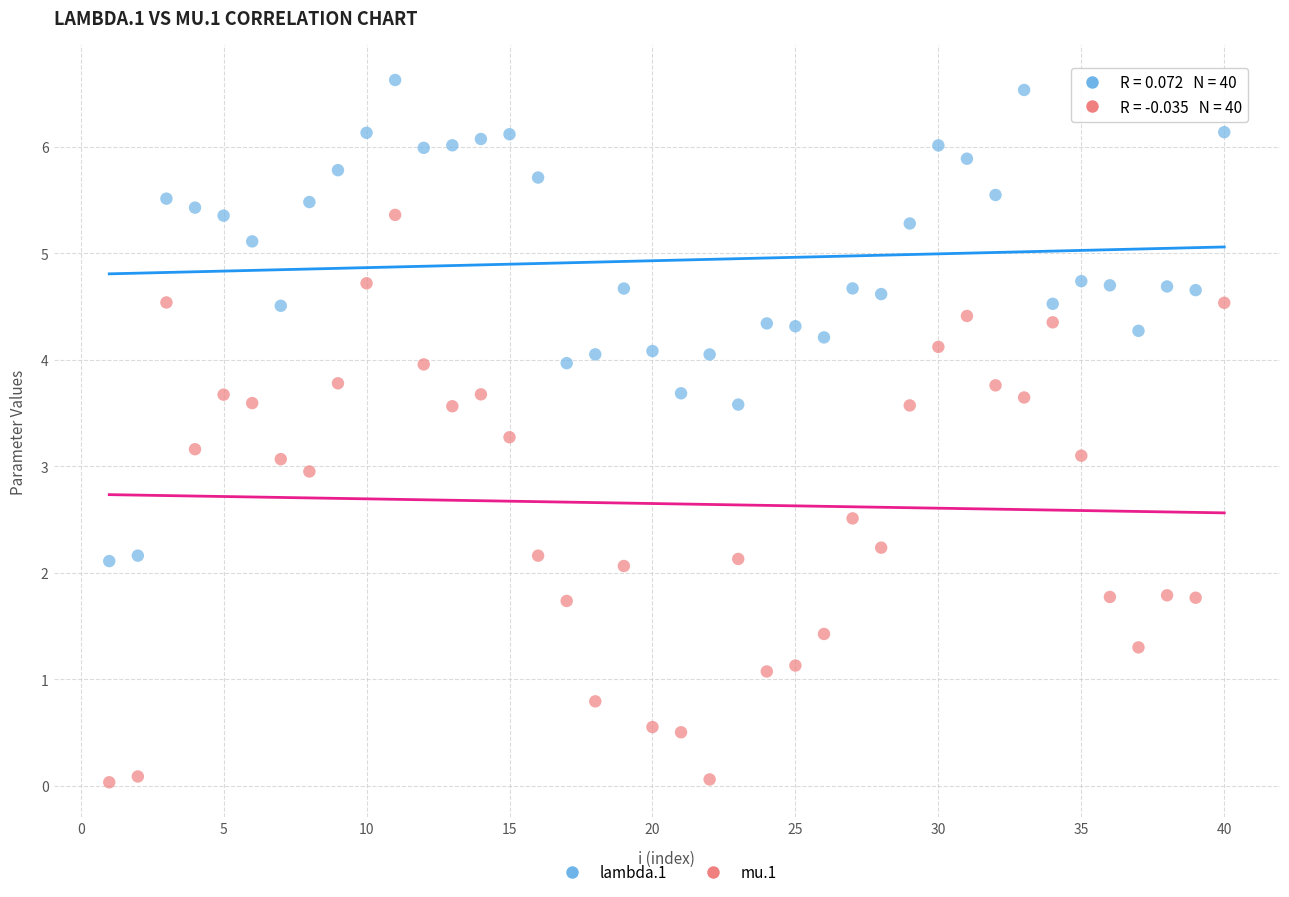

Which series contains the highest Y value?

lambda.1